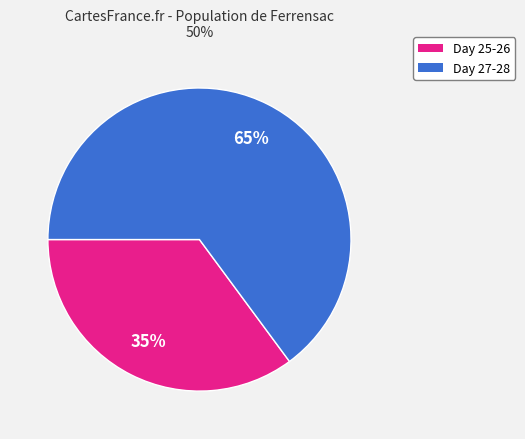

How many segments does this pie chart have?

2